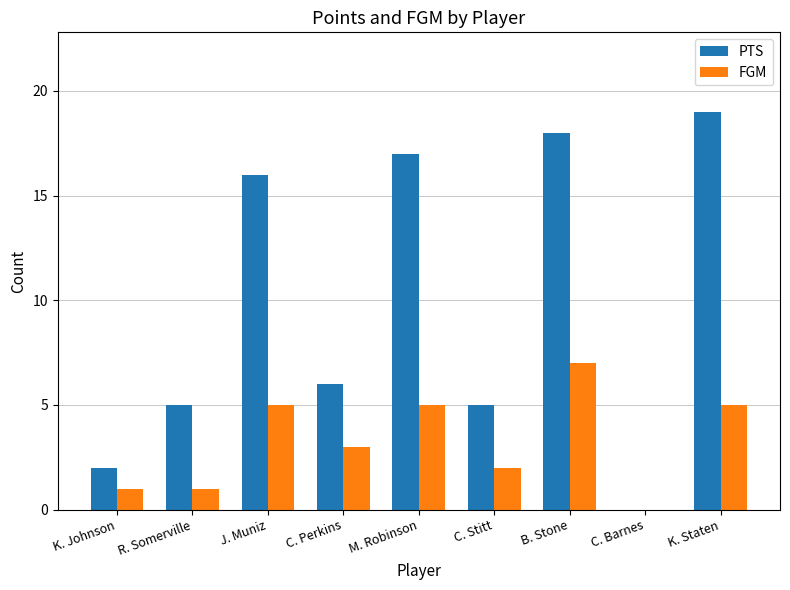

At which category is the sum across all series the highest?

B. Stone